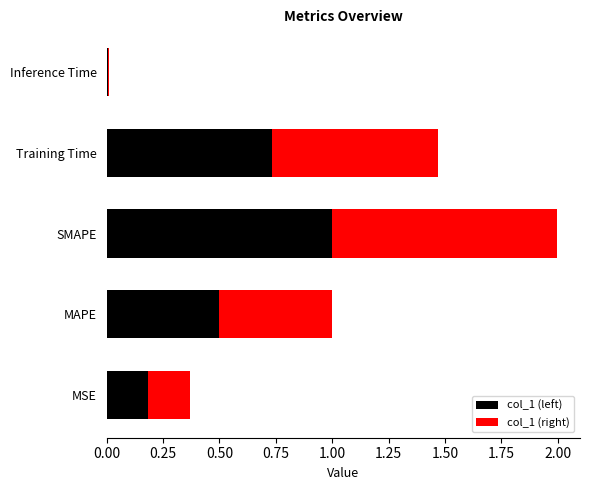

What is the highest value of the col_1 (left) series?

1.0